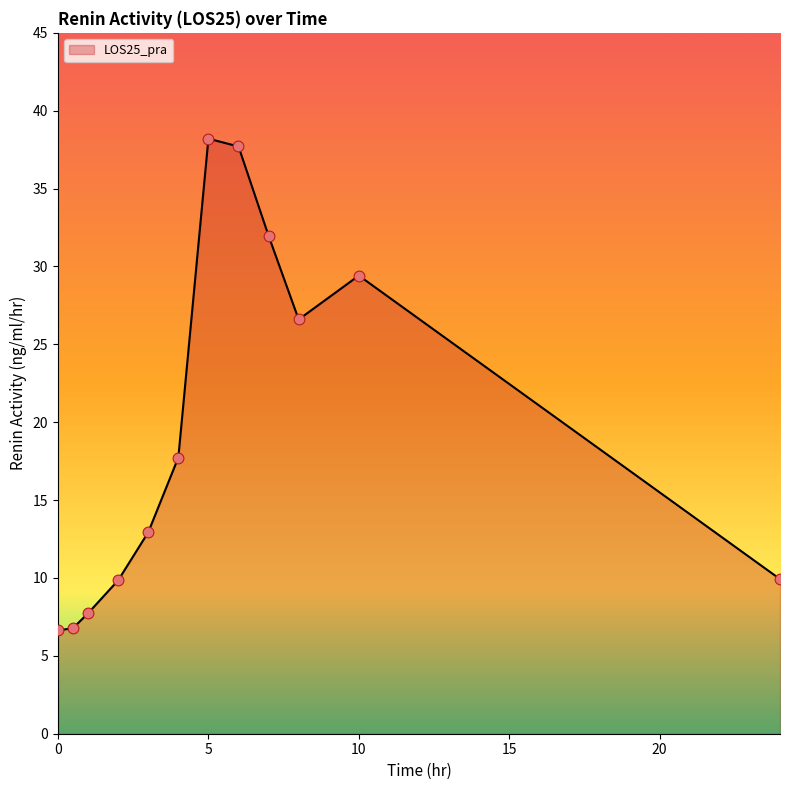

What is the difference between the maximum and minimum values?

31.6